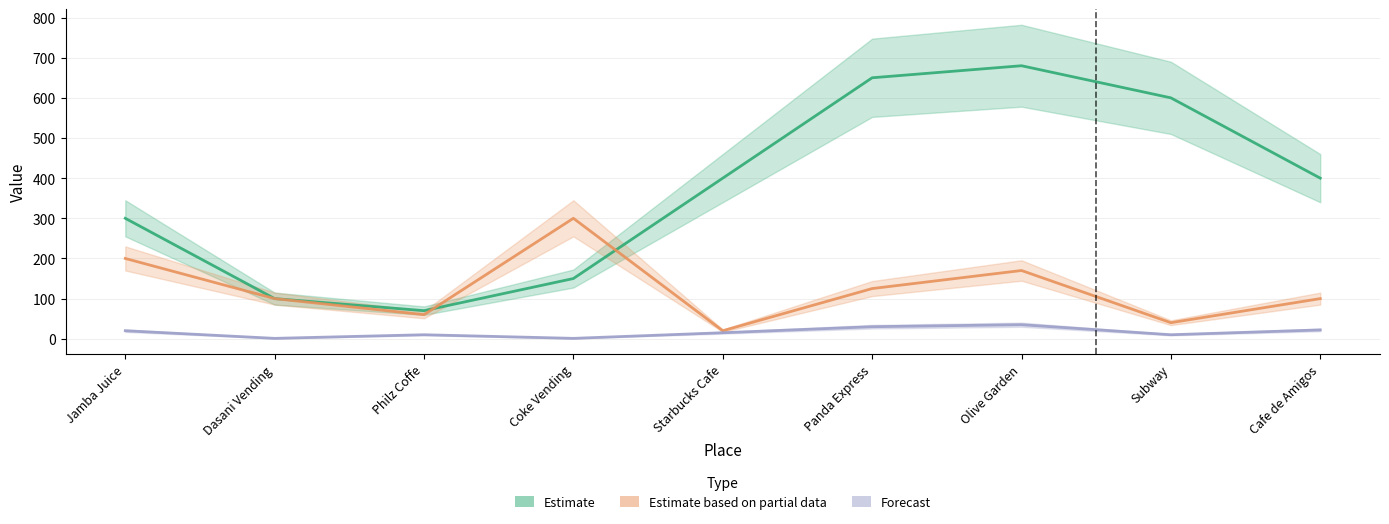

The Forecast series shows 7 at Starbucks Cafe. True or false?

False